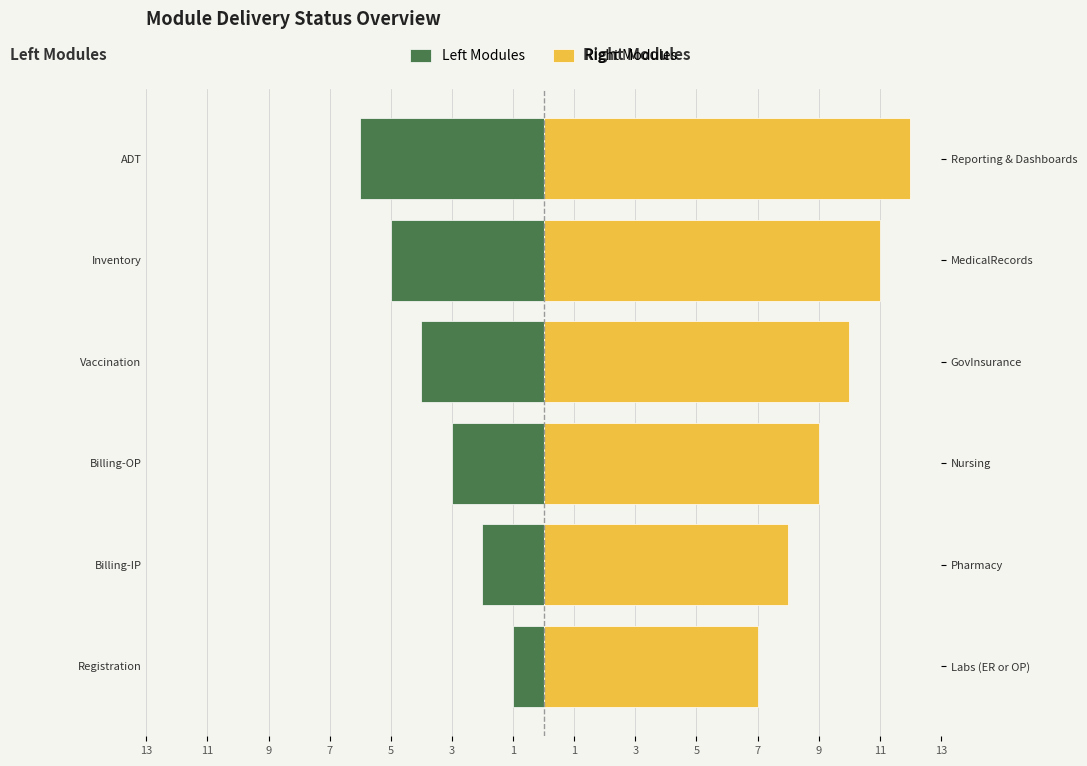

True or false: Right Modules has a value of 11 at 5.

True